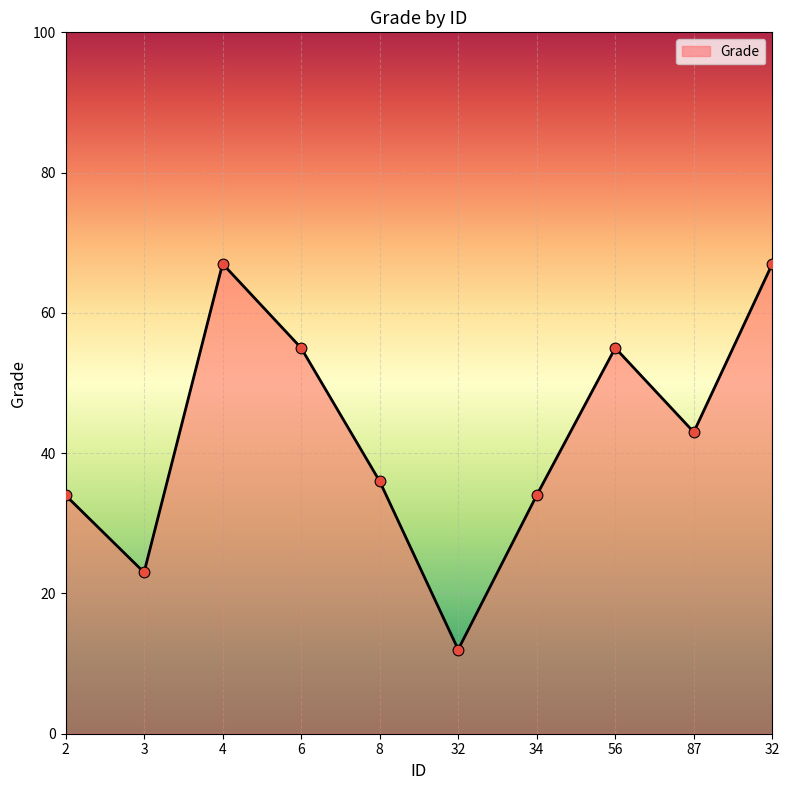

Approximately how many times larger is the value at 32 compared to 32?

0.2